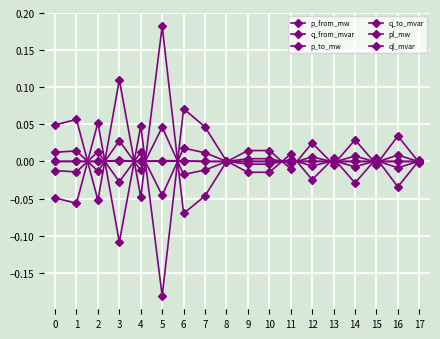

Is it true that pl_mw equals 0.0 at 13?

True